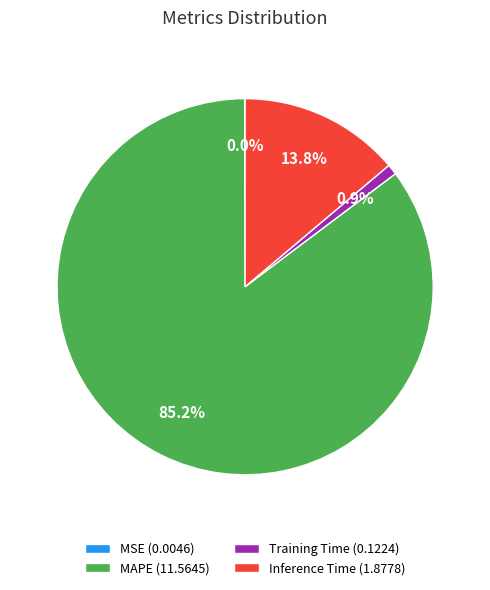

Which category has the biggest portion of the pie?

MAPE (11.5645)